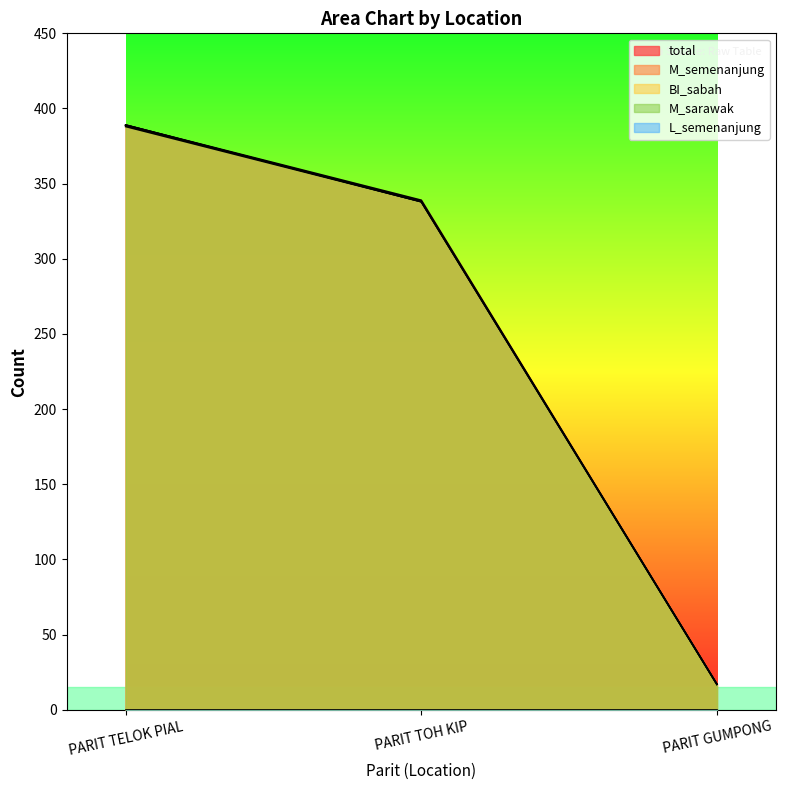

Where does the BI_sabah series first go above 338?

PARIT TELOK PIAL